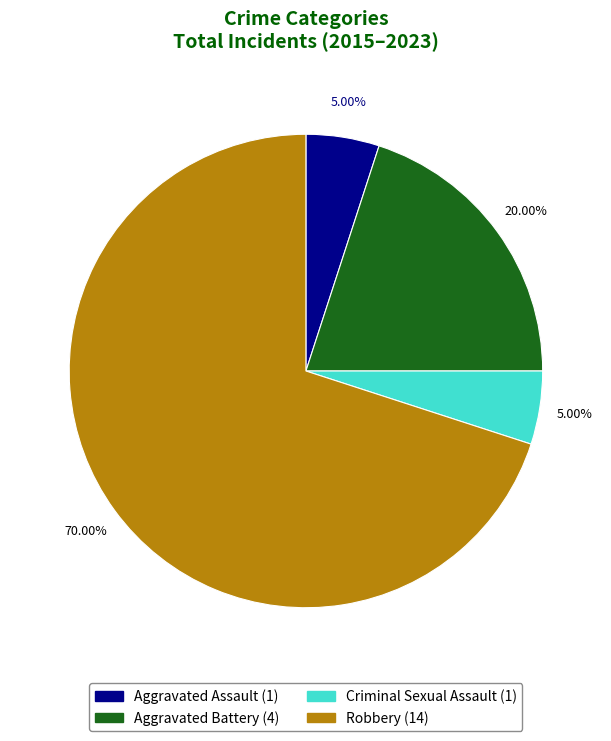

What is the largest slice in the pie chart?

Robbery